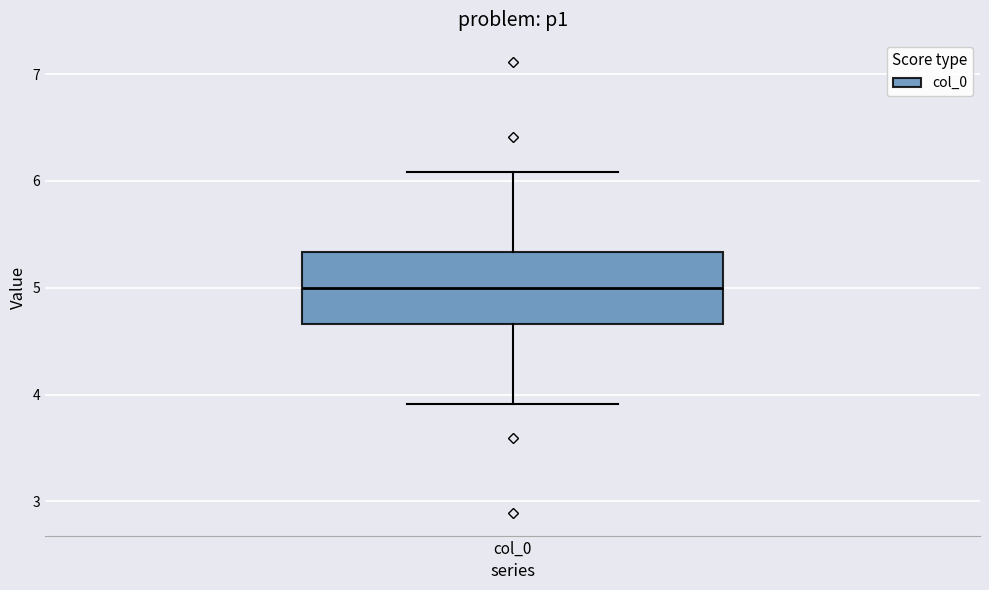

Read this box plot against the y-axis: the position of the median line, the range covered by the box, and the ends of both whiskers. The values are not printed on the chart, so give them approximately, as read against the axis.

median 5.0, box 4.7 to 5.3, whiskers 3.9 to 6.1